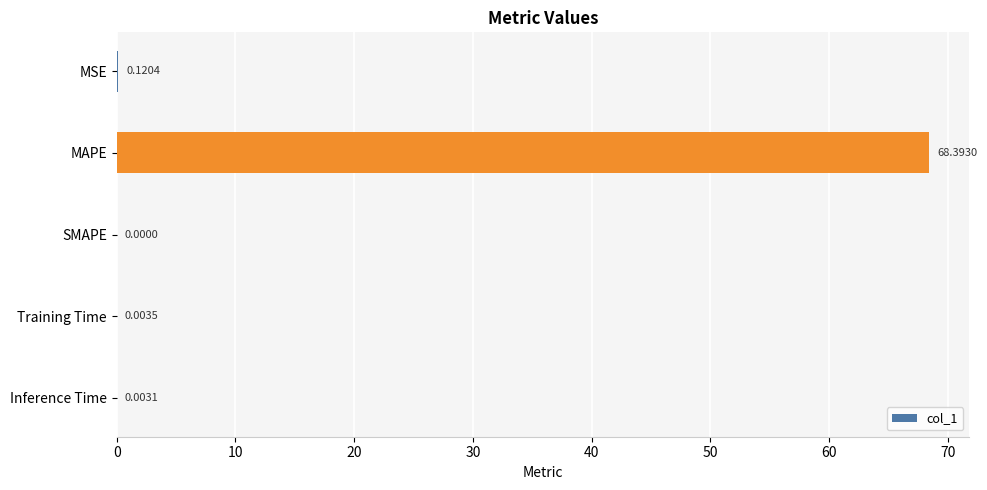

What is the greatest value displayed?

68.4